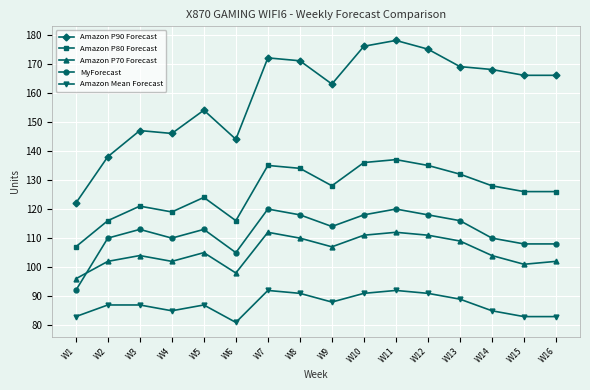

Count the number of categories in the chart.

16